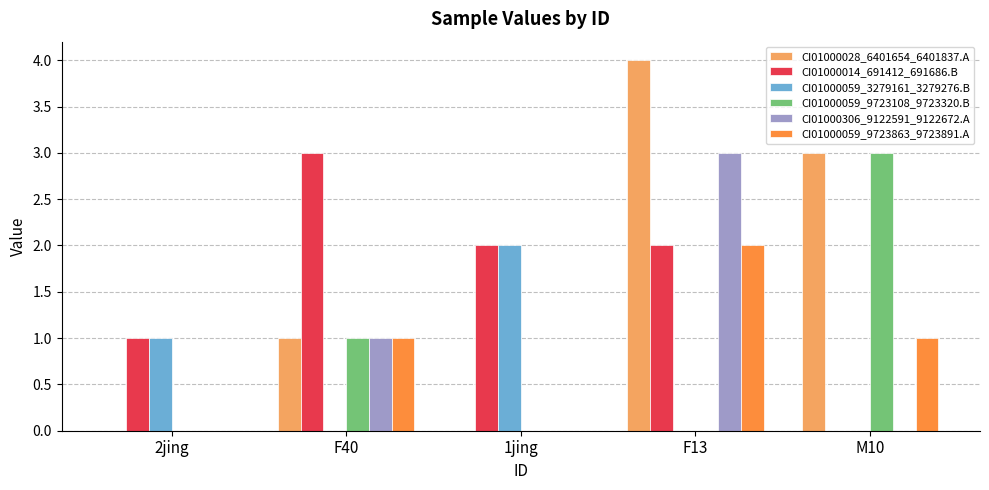

At which category does the chart reach its peak across all series?

F13